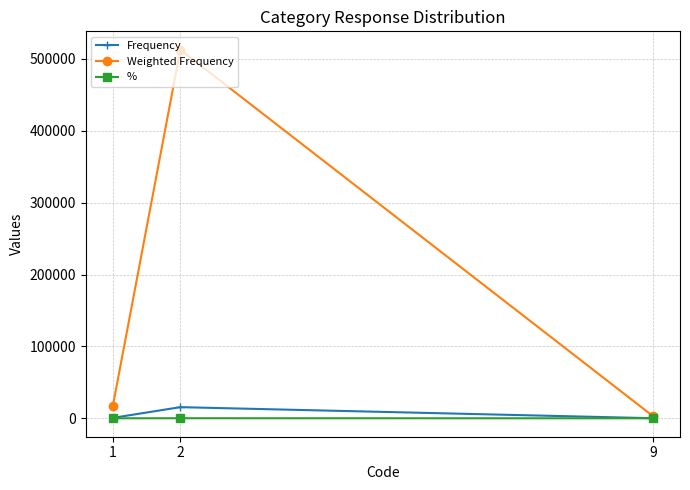

What is the minimum value for Frequency?

92.0